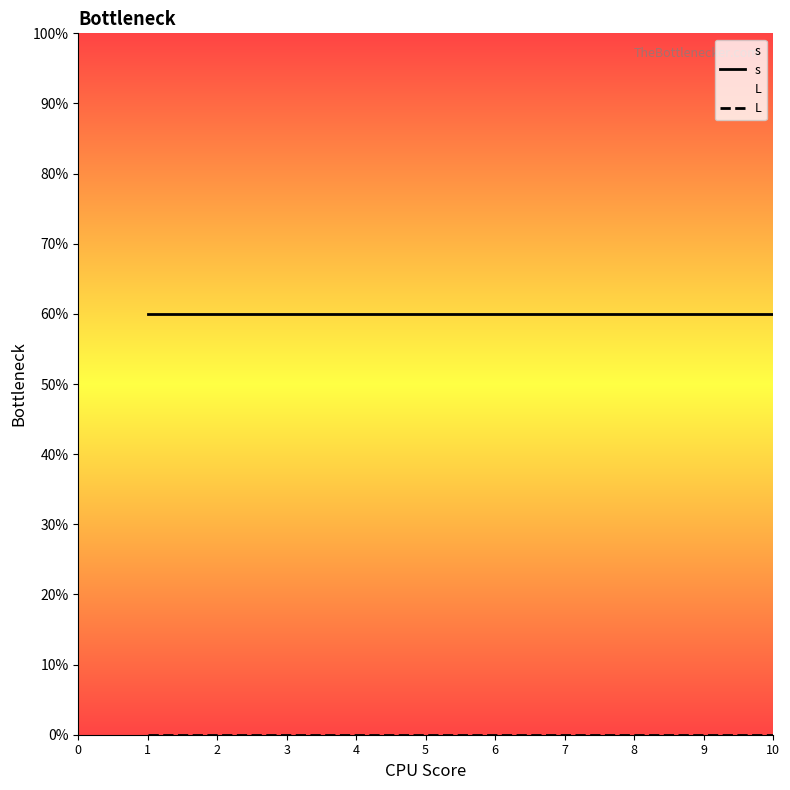

True or false: s has a value of 35 at 3.

False